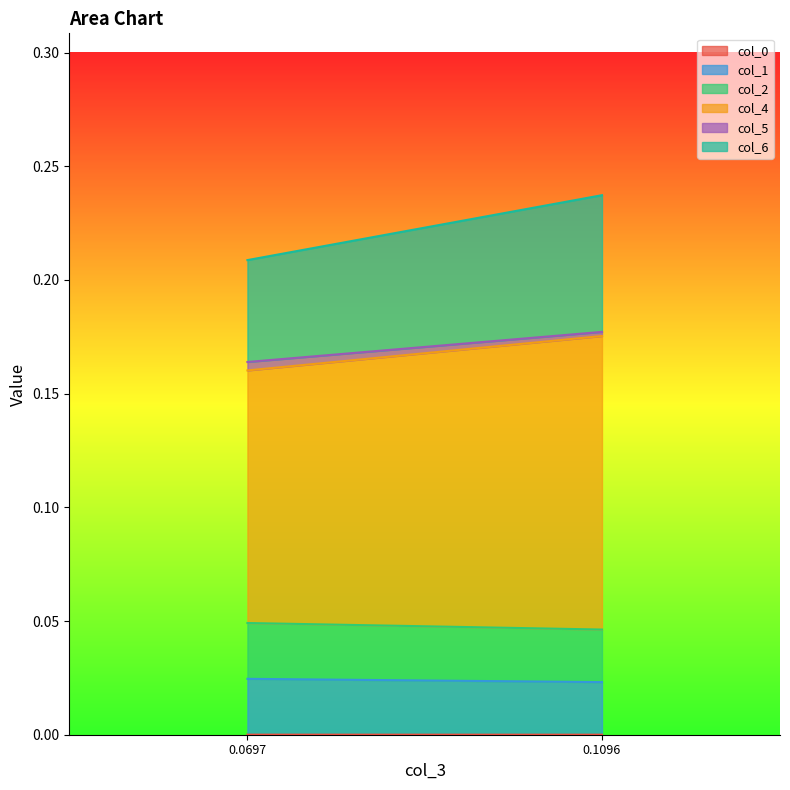

Count the number of data series in this chart.

6